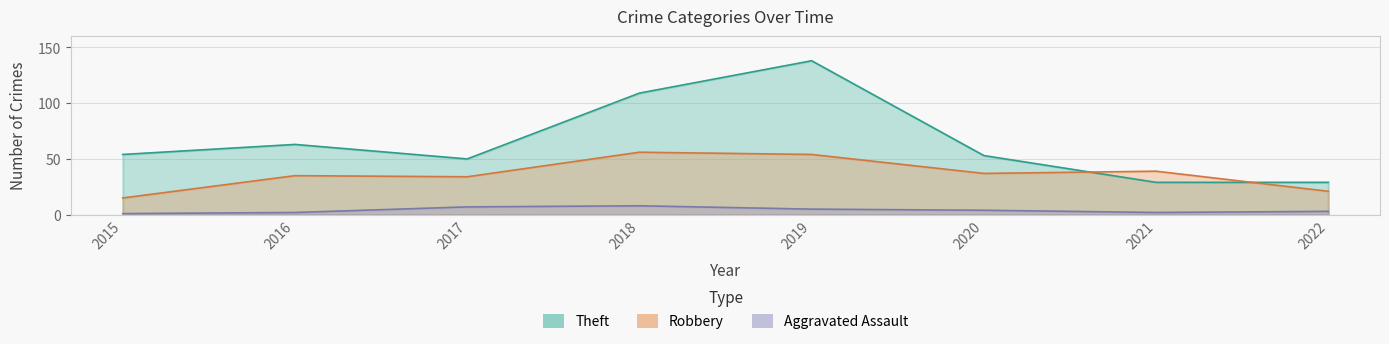

How many series are shown in this chart?

3